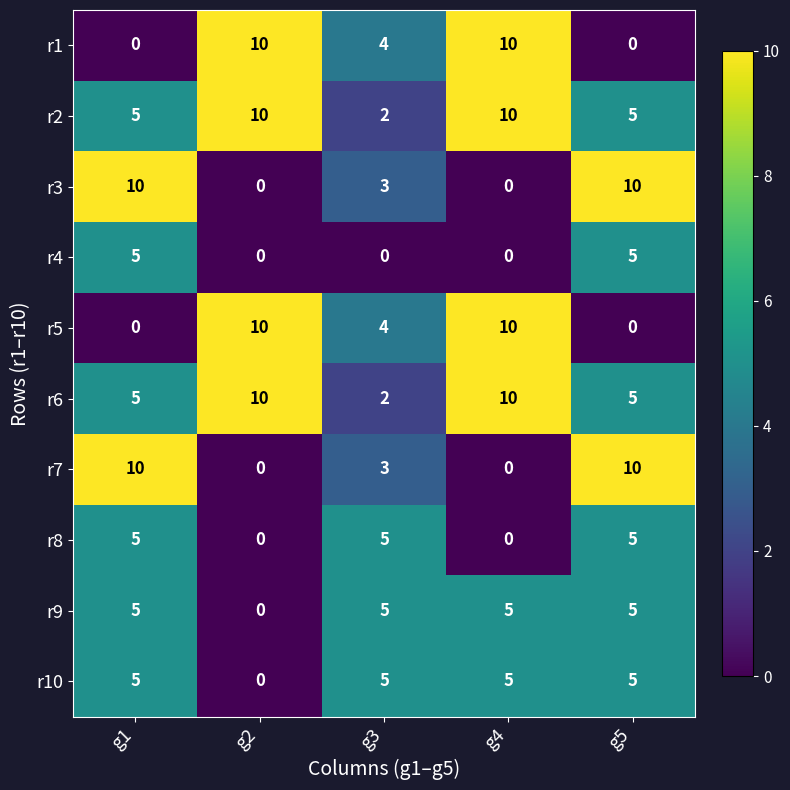

The r5 series shows 10 at g4. True or false?

True